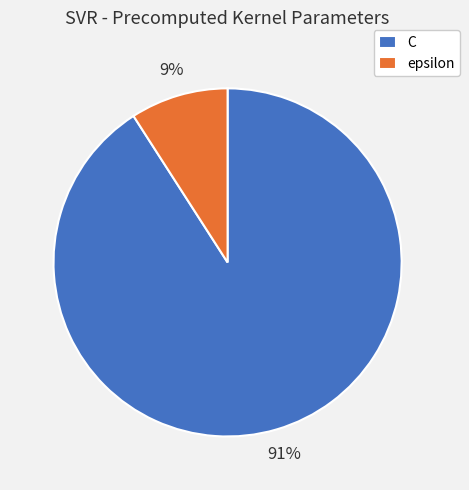

The epsilon slice represents 9% of the pie. True or false?

True